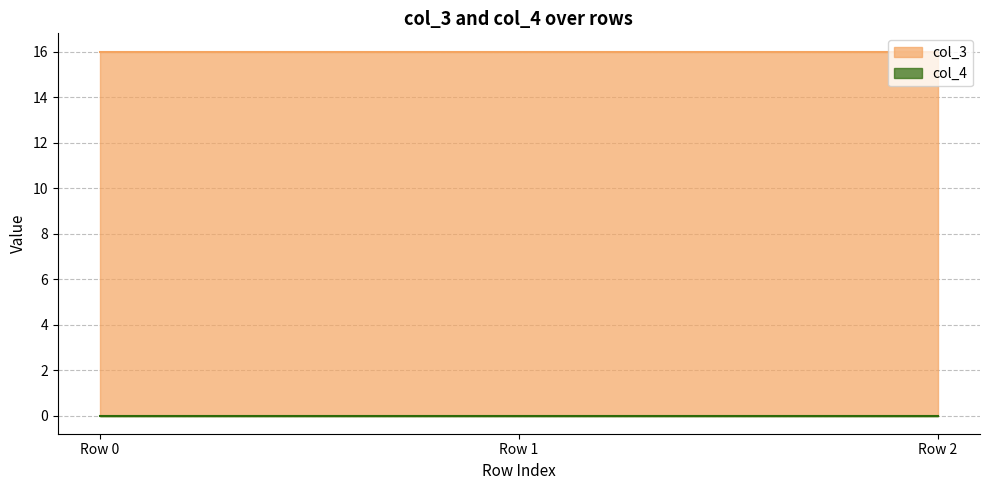

Reading right to left, what are all the values shown in this chart?

col_3: Row 2=16	Row 1=16	Row 0=16
col_4: Row 2=0	Row 1=0	Row 0=0